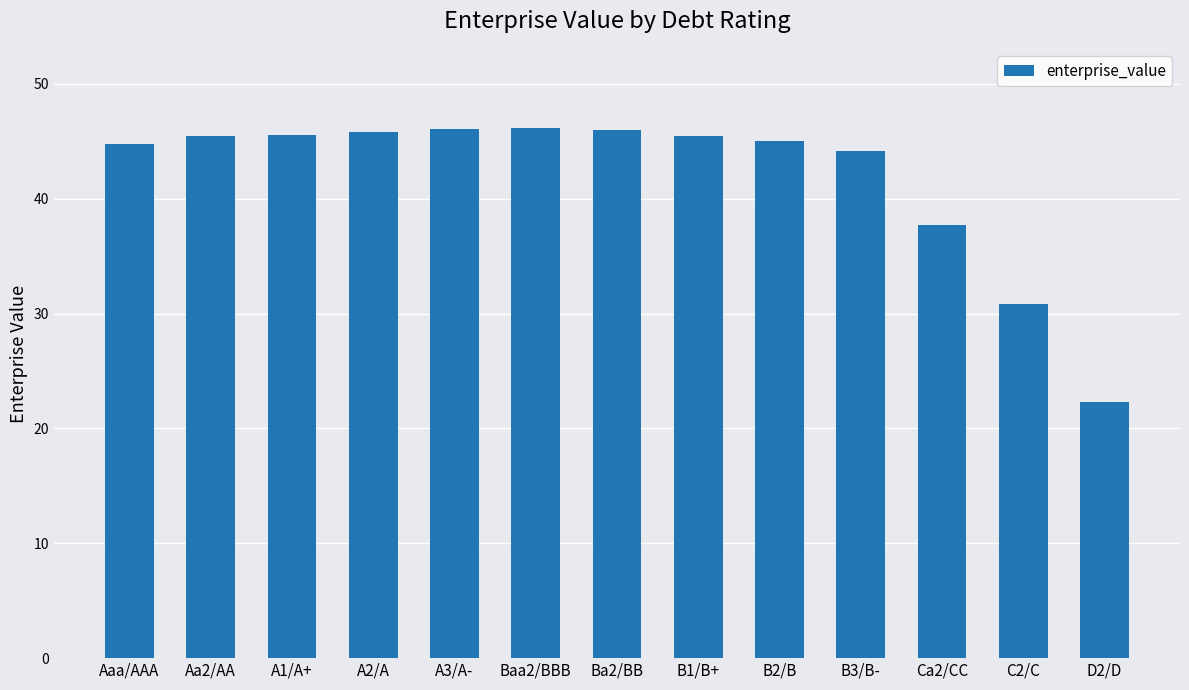

What is the label of the 12th bar from the left?

C2/C